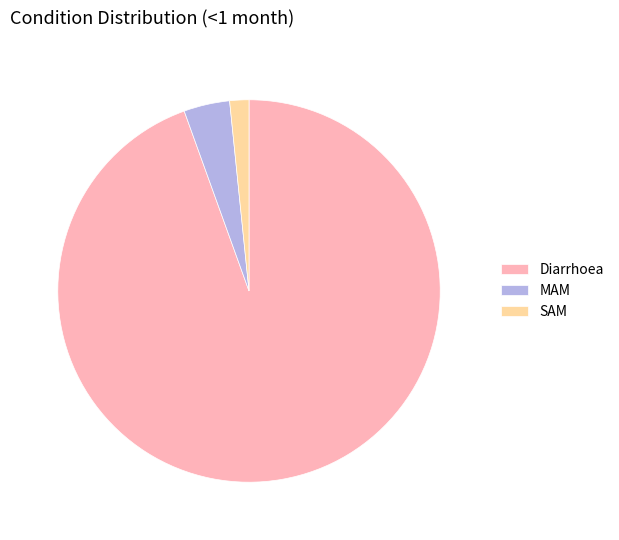

Does any single category account for the majority?

Yes